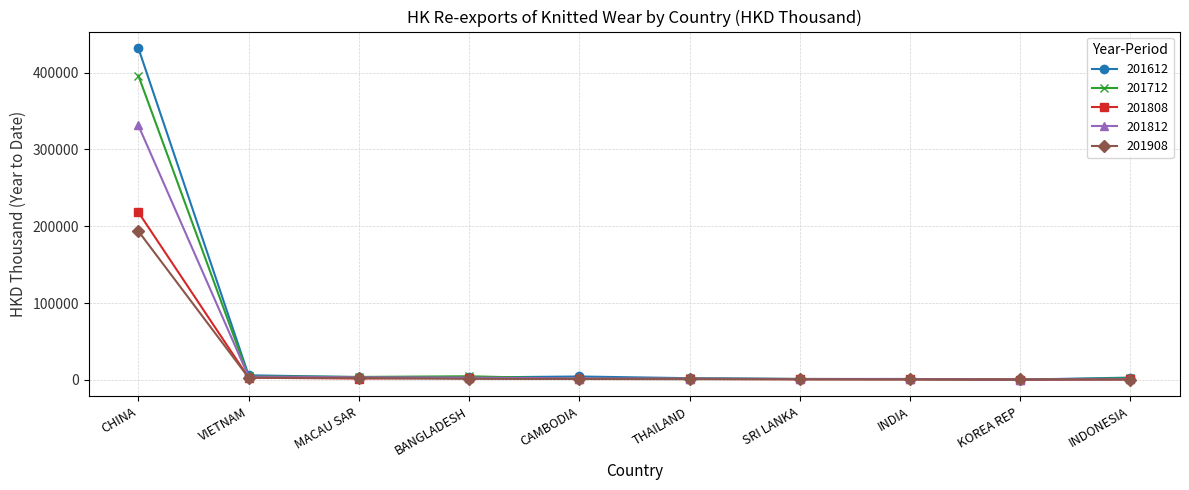

Where is 201808 nearest to the value 109191?

VIETNAM